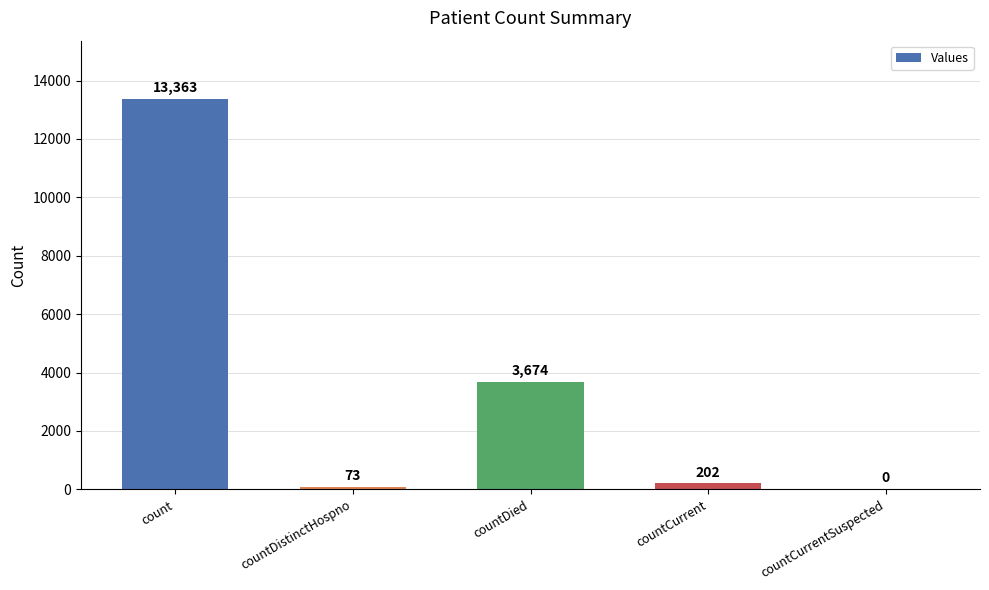

At which label is the value closest to 6681?

countDied